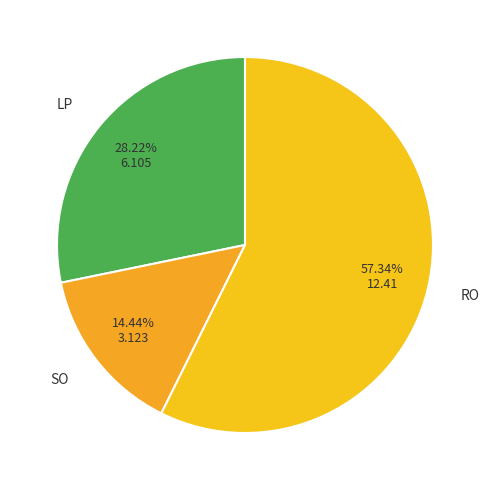

How many segments does this pie chart have?

3